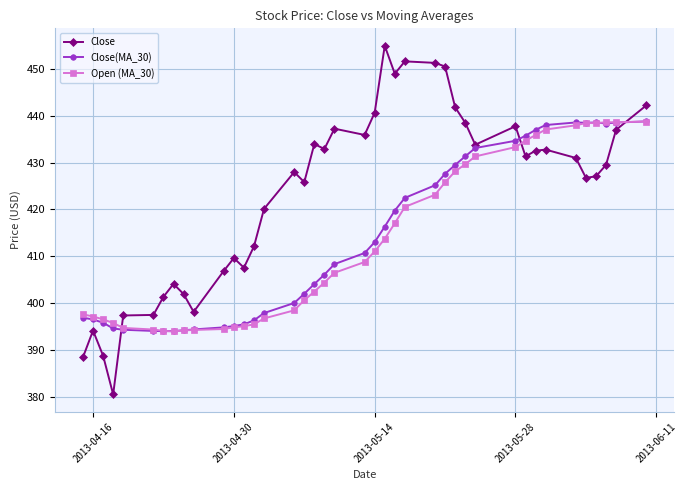

What is the greatest value displayed?

455.0